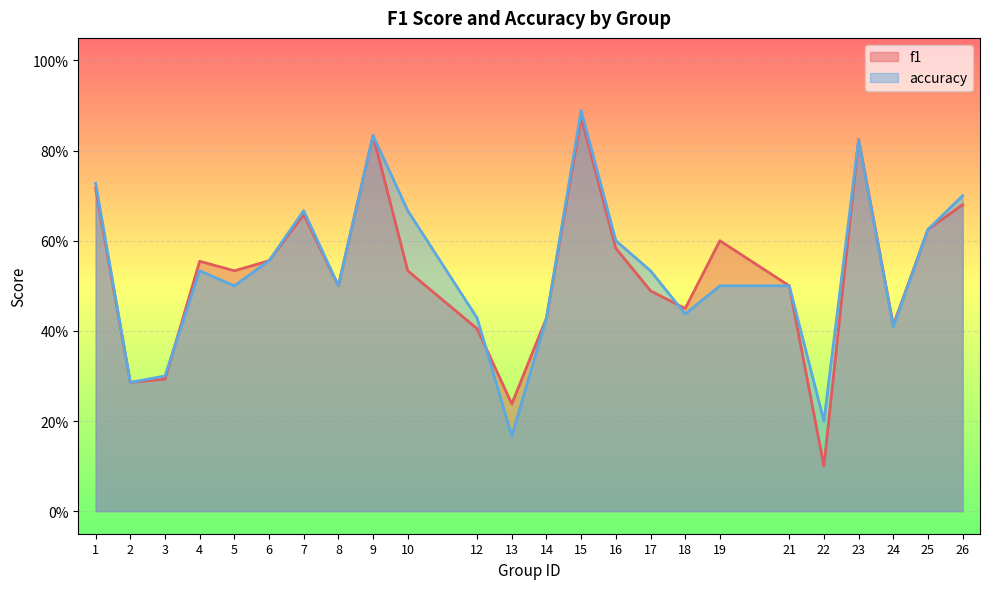

After their last crossing, which series has the higher values: accuracy or f1?

f1